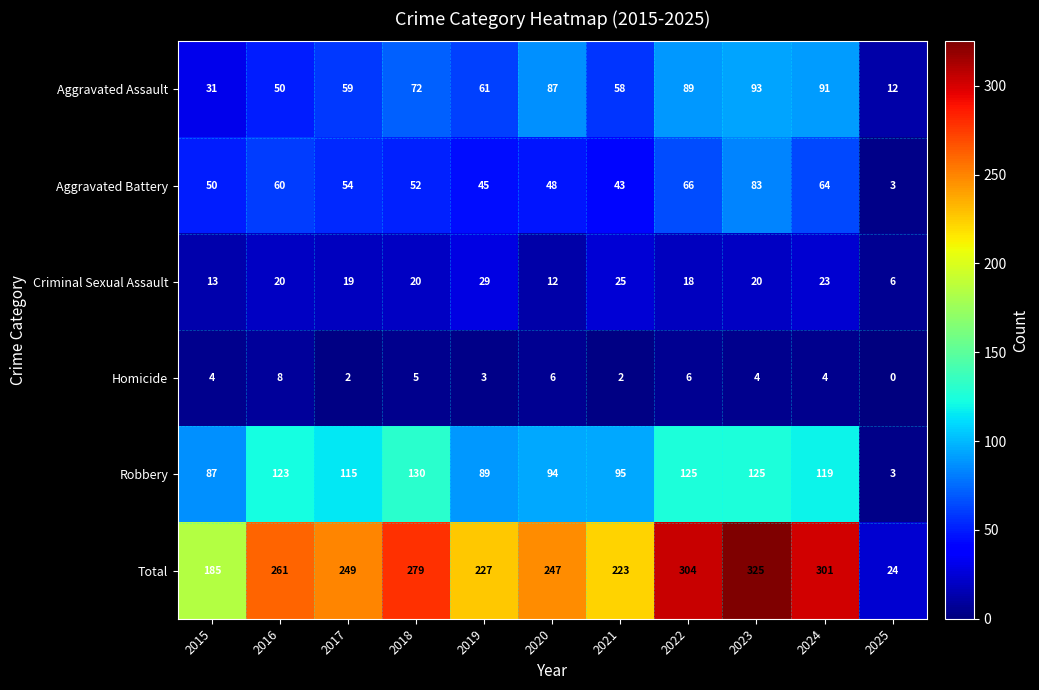

Rank the series by their maximum value, from highest to lowest.

Total, Robbery, Aggravated Assault, Aggravated Battery, Criminal Sexual Assault, Homicide